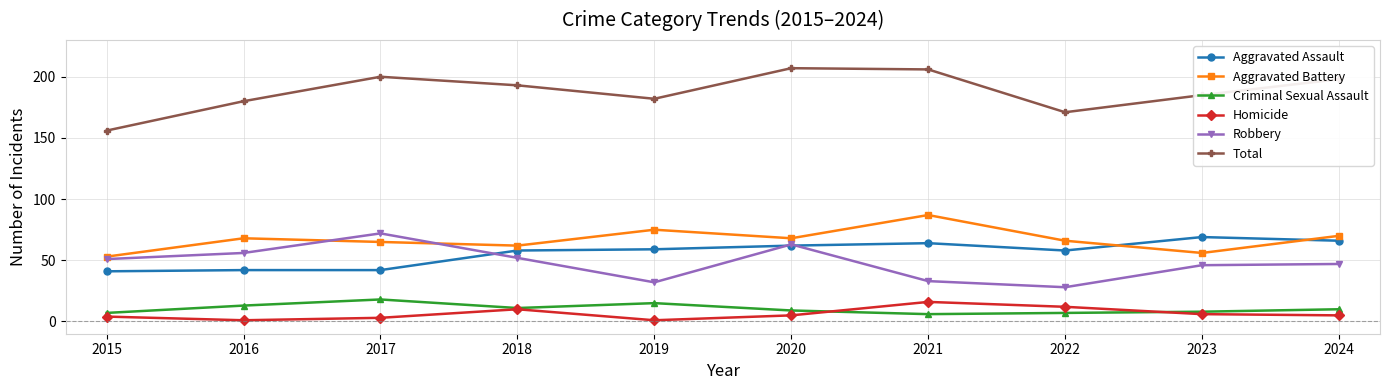

True or false: Homicide and Robbery intersect in this chart.

False